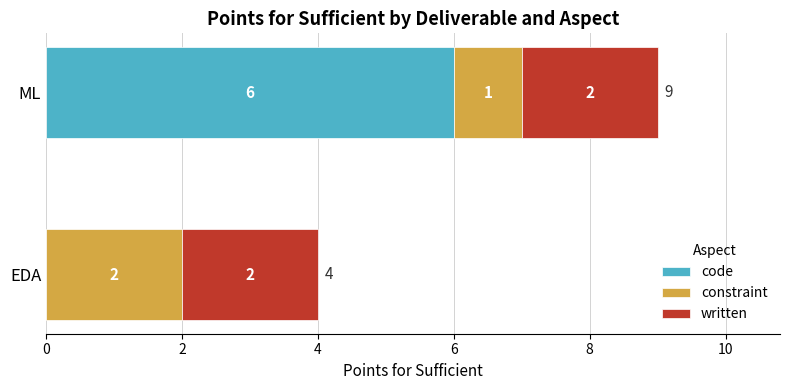

The code series shows 0 at EDA. True or false?

True